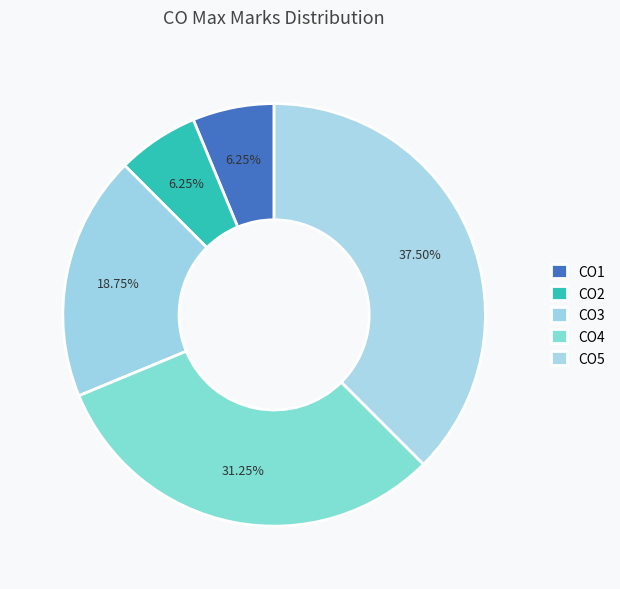

Which category has the smallest portion of the pie?

CO1